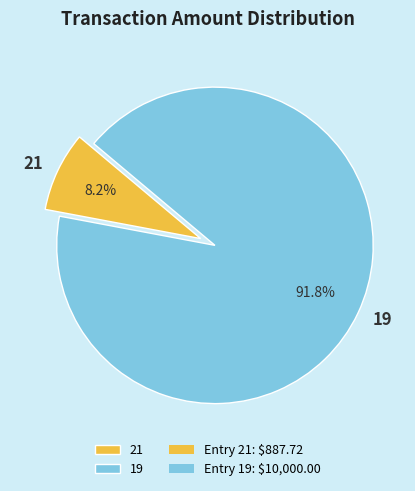

Combined, what portion of the pie is 19 and 21?

100.0%